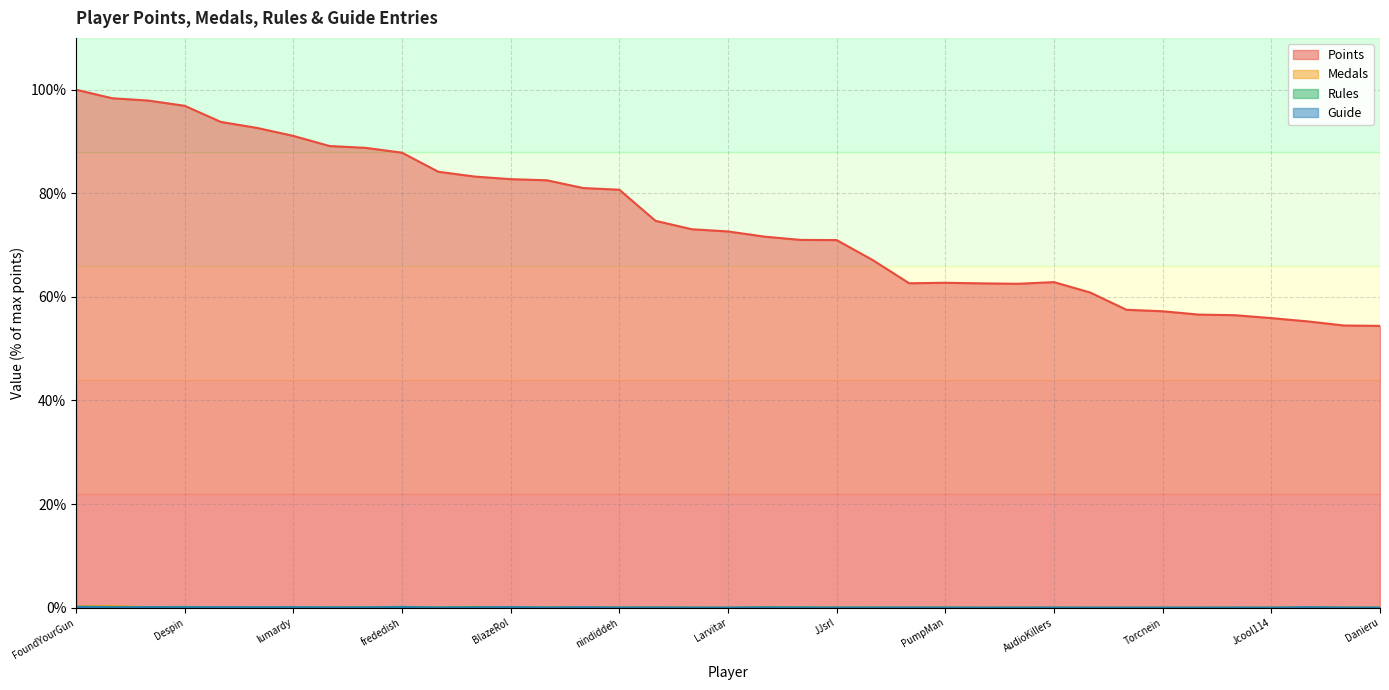

Is the value of Points at nindiddeh greater than the value of Rules at Fech?

Yes